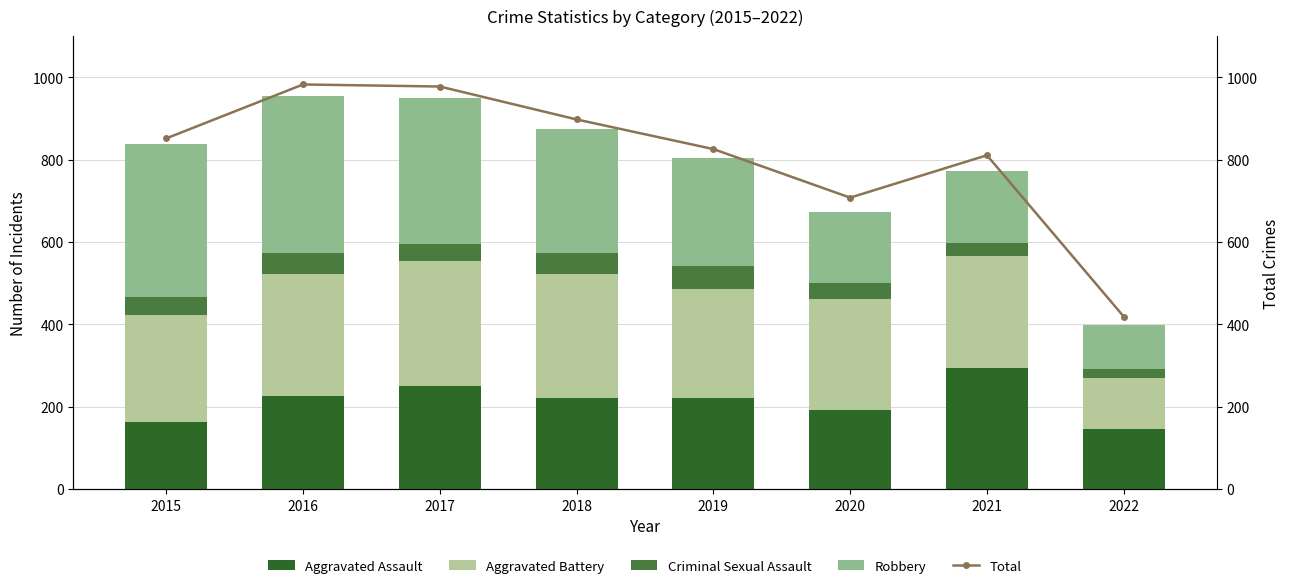

What are all the series names shown in the legend?

Aggravated Assault, Aggravated Battery, Criminal Sexual Assault, Robbery, Total